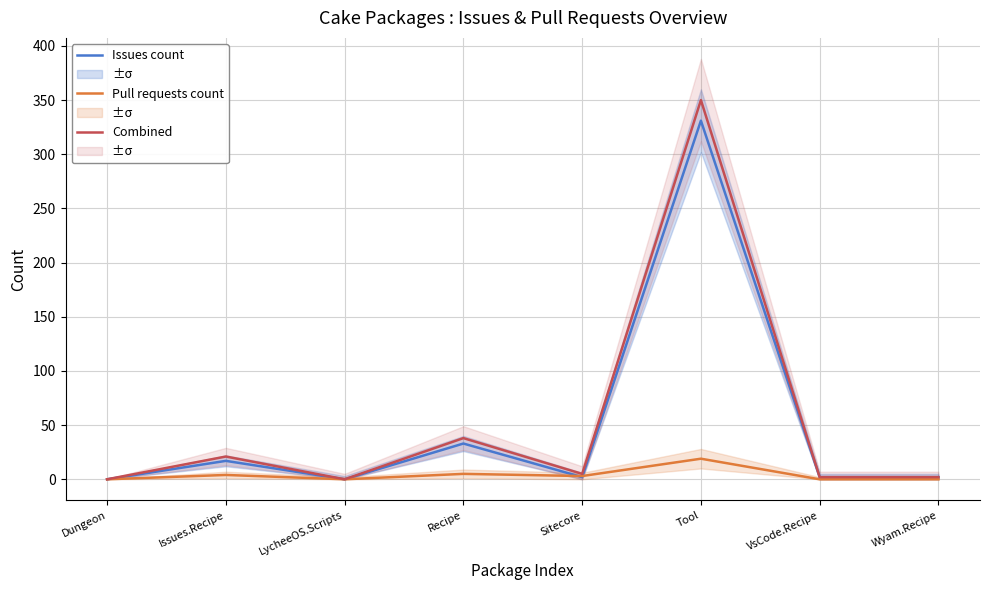

List the labels in order of Combined value, largest first.

Tool, Recipe, Issues.Recipe, Sitecore, VsCode.Recipe, Wyam.Recipe, Dungeon, LycheeOS.Scripts